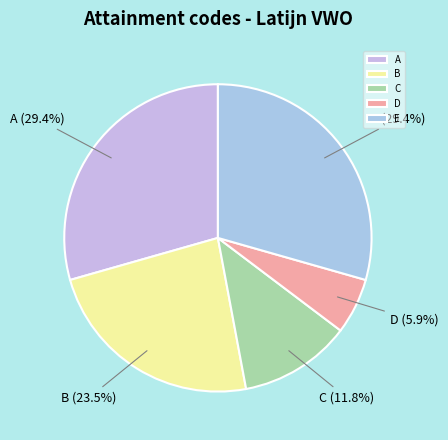

Is E the majority of the pie?

No